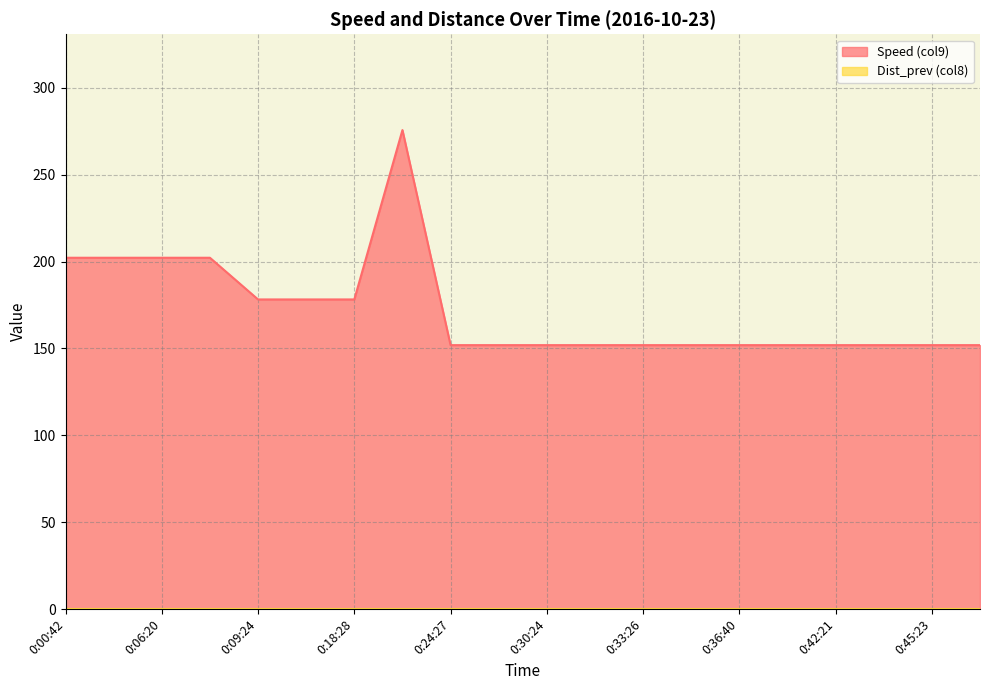

What position from the right is 0:36:21?

7